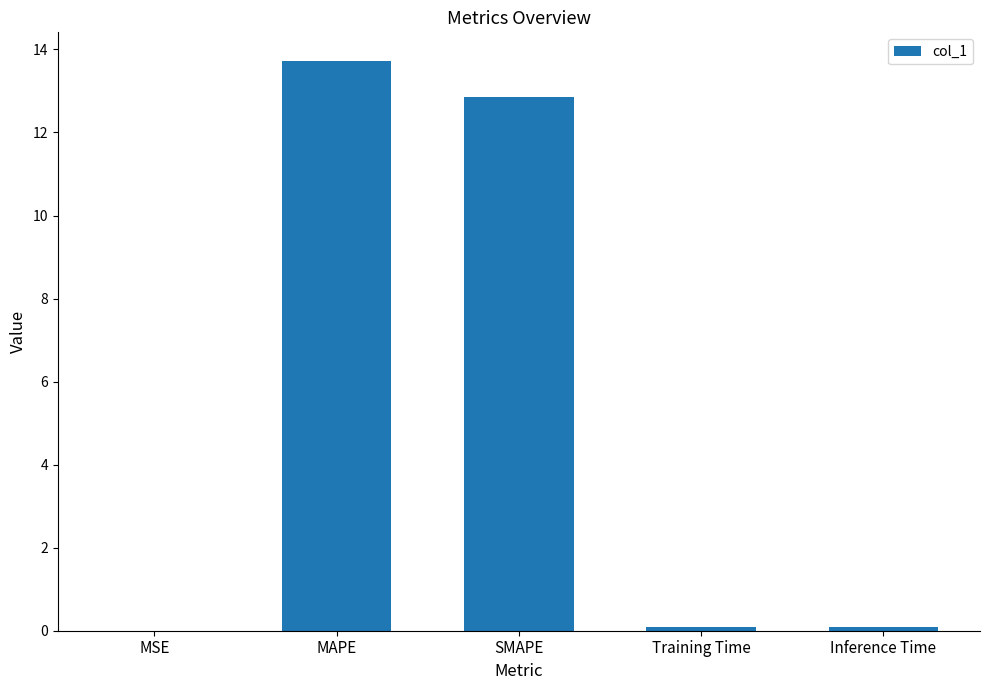

Which has a higher value, MAPE or SMAPE?

MAPE